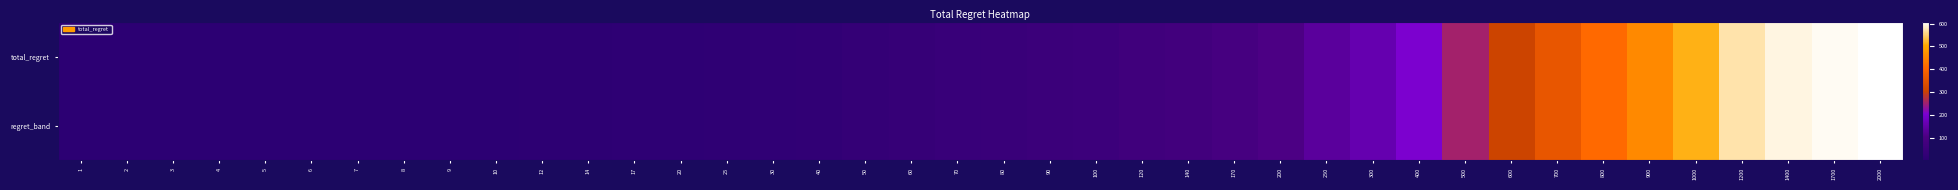

How many categories are shown in the chart?

40